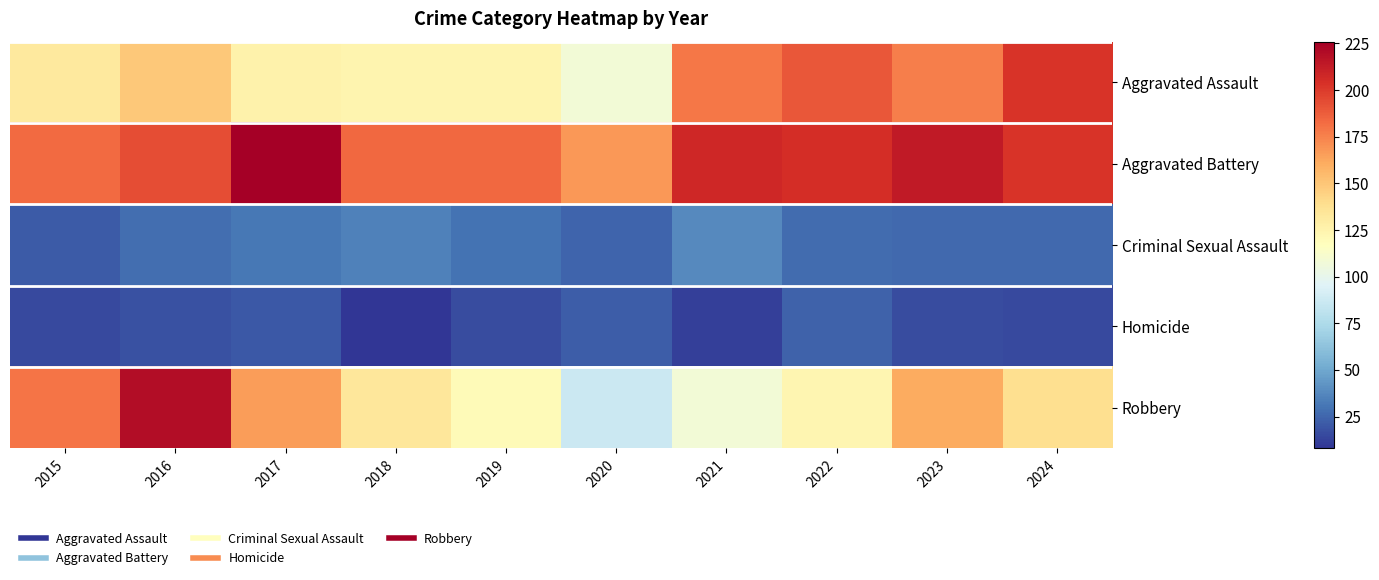

What is the spread (max minus min) of values at 2017?

206